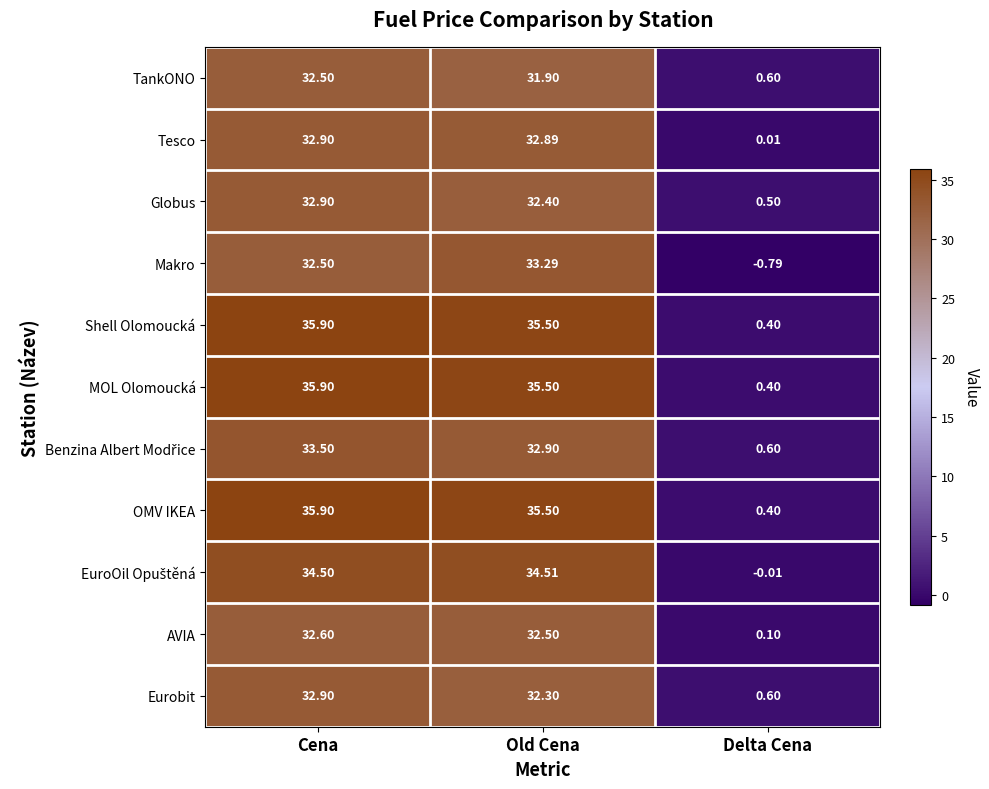

At which category does the chart reach its peak across all series?

Cena